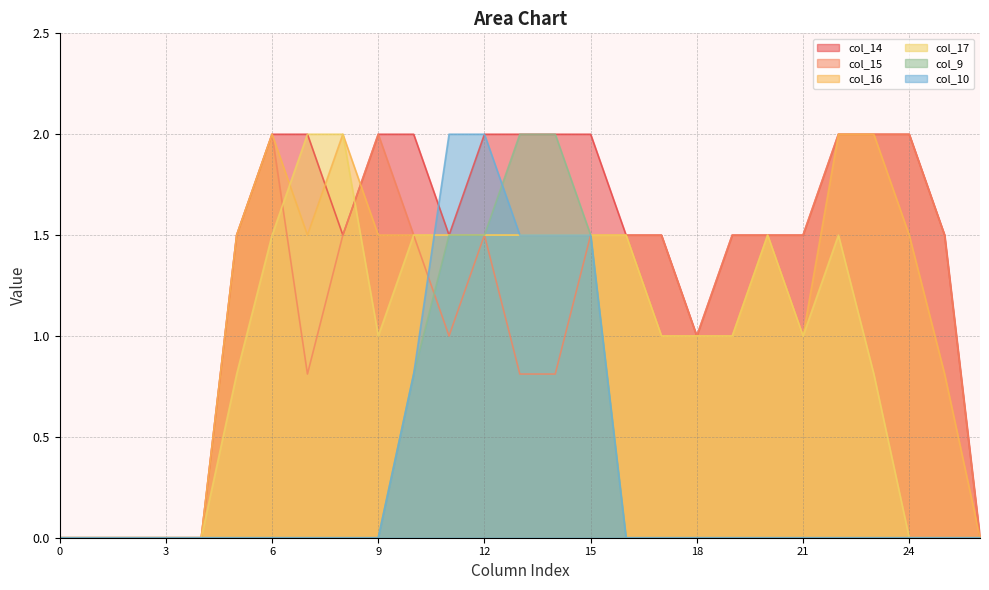

The col_9 series shows -1.4 at 26. True or false?

False